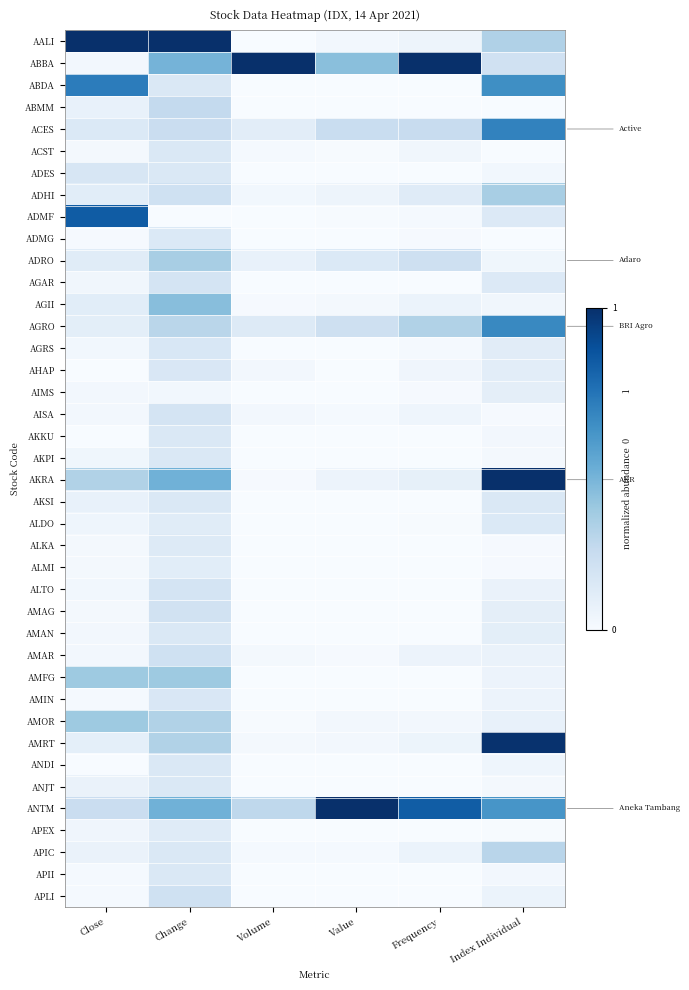

How many data points does each series have?

6